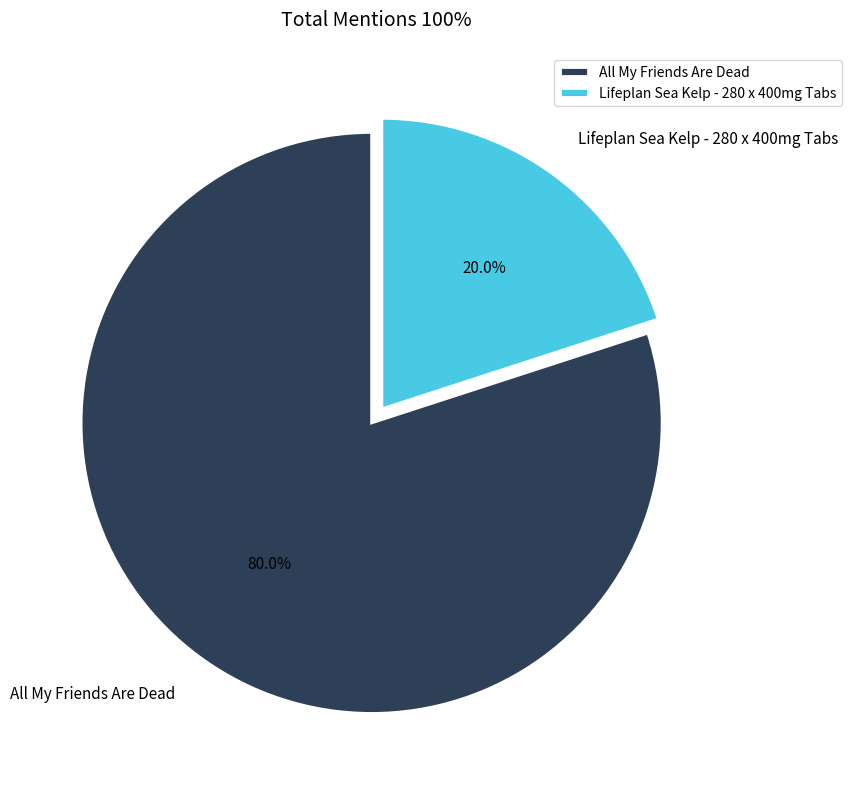

What percentage is the All My Friends Are Dead slice, to the nearest percent?

80%